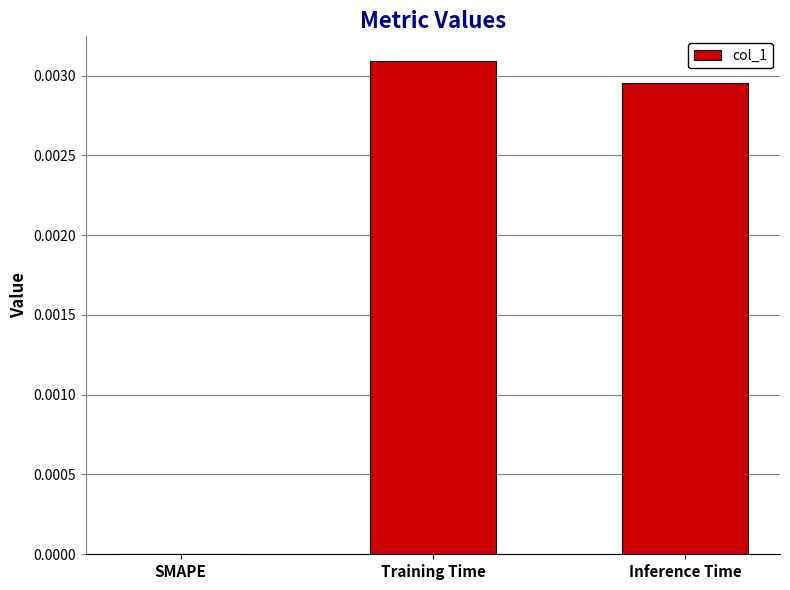

Between Inference Time and SMAPE, which is larger?

Inference Time